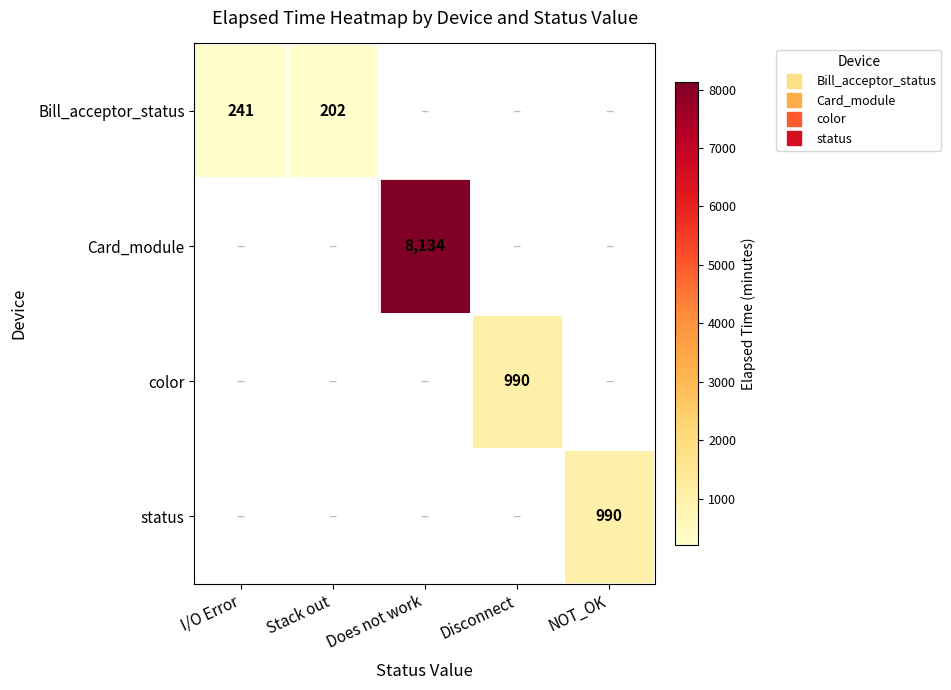

Is the value of color at Does not work greater than the value of status at Disconnect?

No